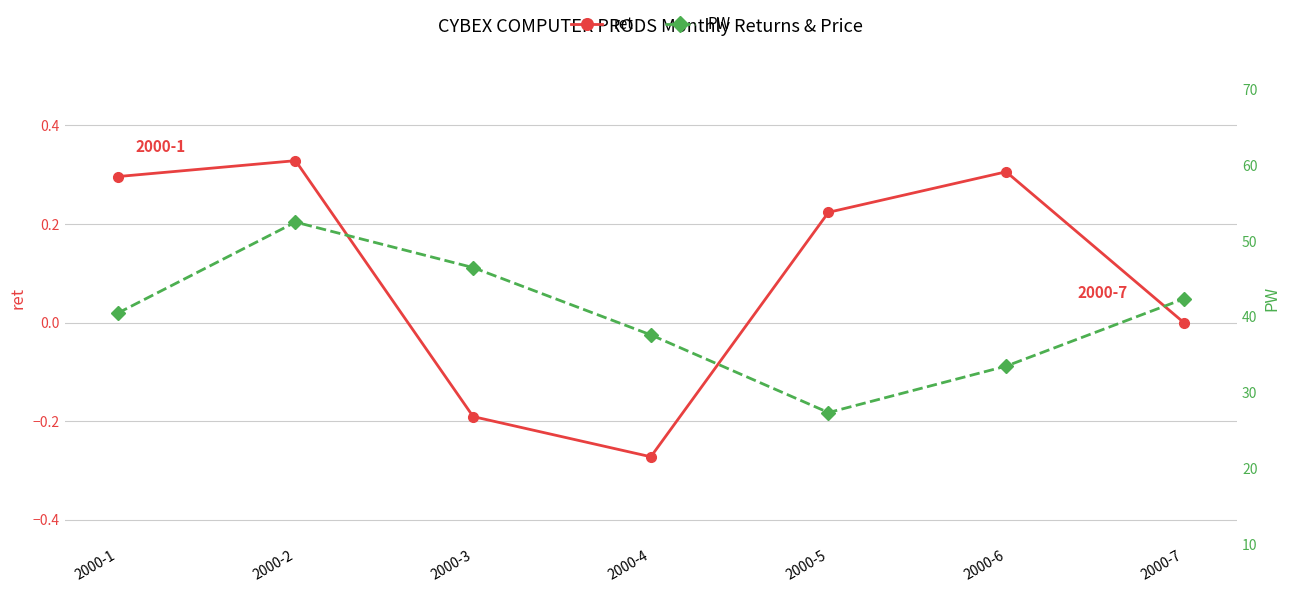

The ret series shows 0.3 at 2000-6. True or false?

True